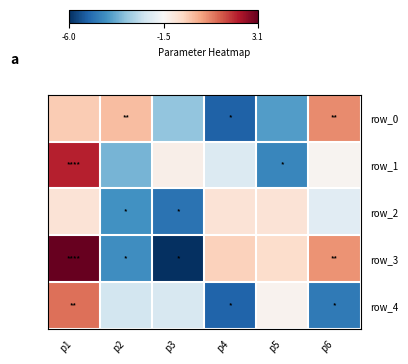

How many values in row_3 are above zero?

2